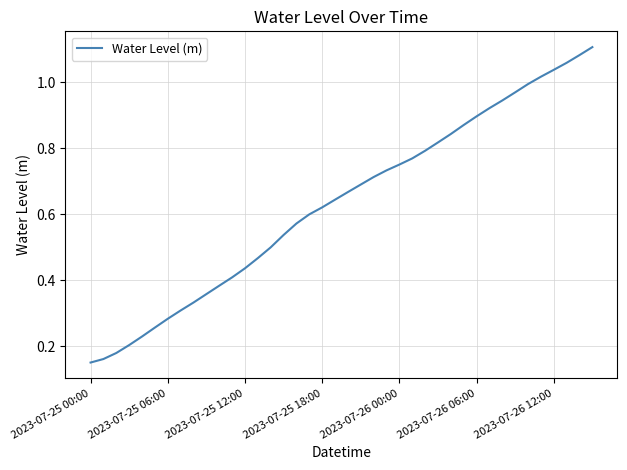

Does the chart display data point markers on the line(s)?

No